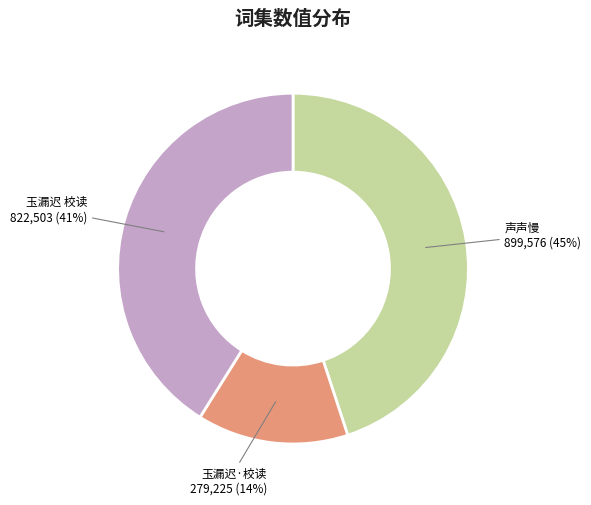

Between 玉漏迟 校读 and 玉漏迟·校读, which is larger?

玉漏迟 校读